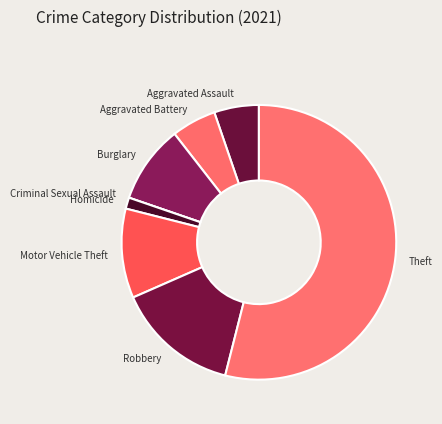

Which category has the biggest portion of the pie?

Theft